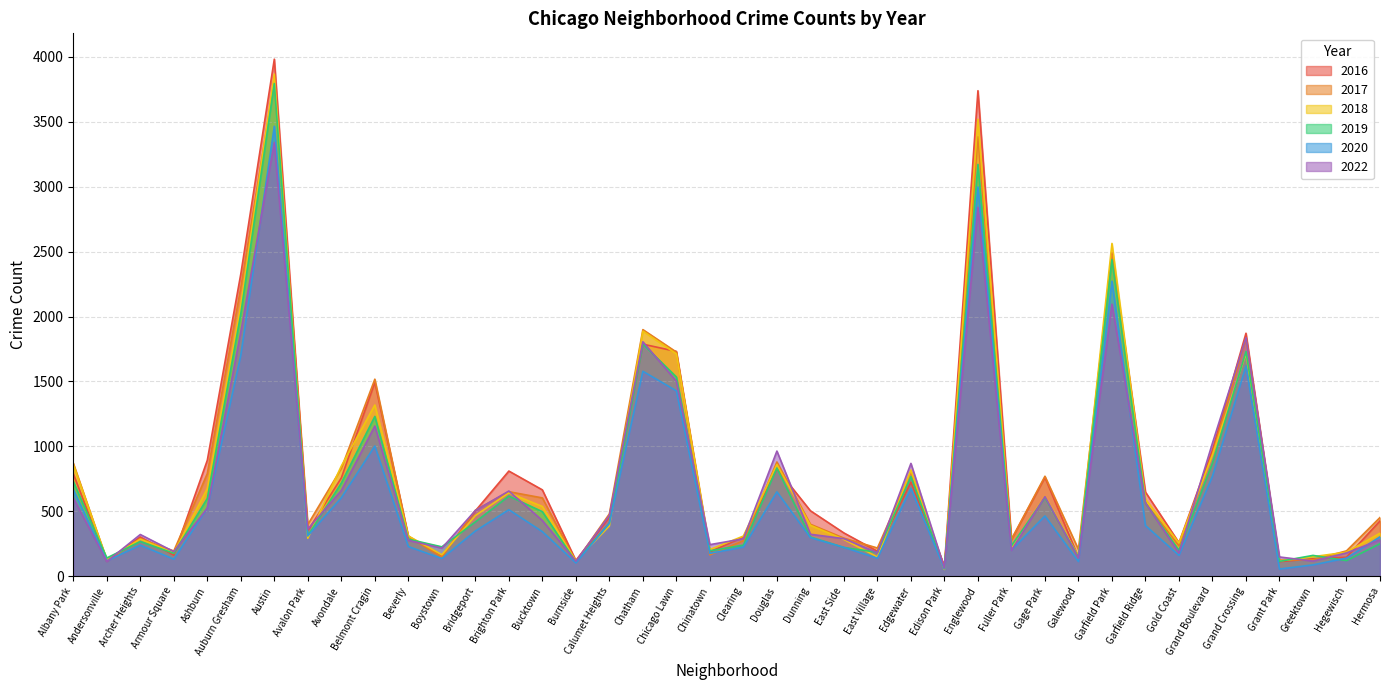

Is it true that 2018 equals 330 at Hermosa?

True